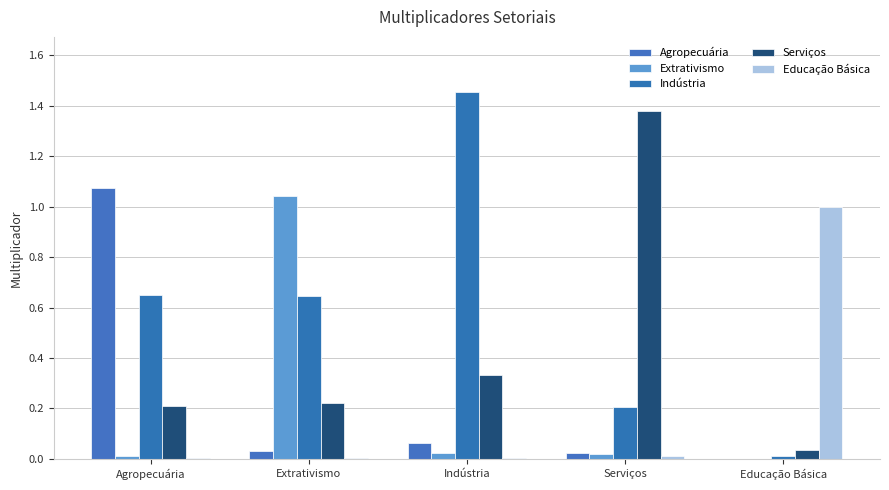

List the labels in order of Agropecuária value, largest first.

Agropecuária, Indústria, Extrativismo, Serviços, Educação Básica